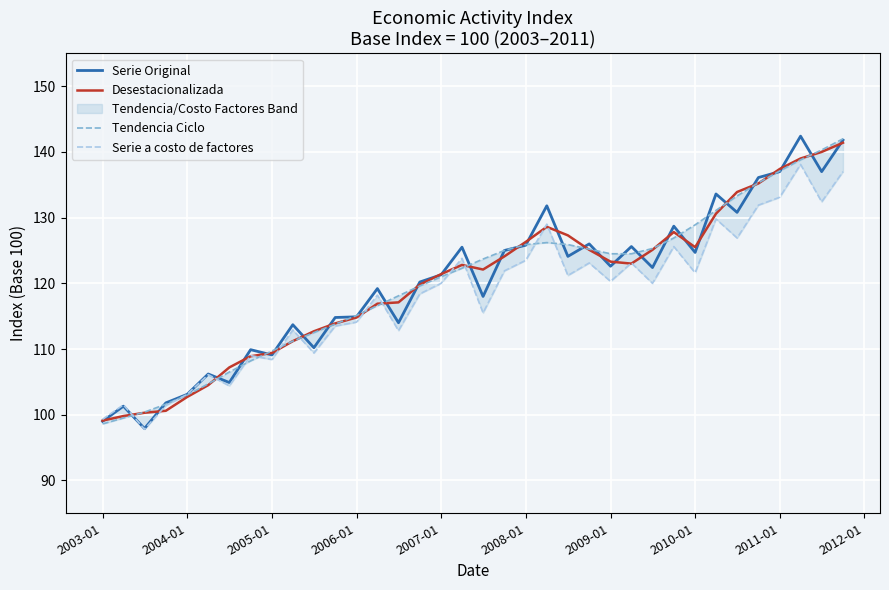

What is the highest value of the Serie Original series?

142.4